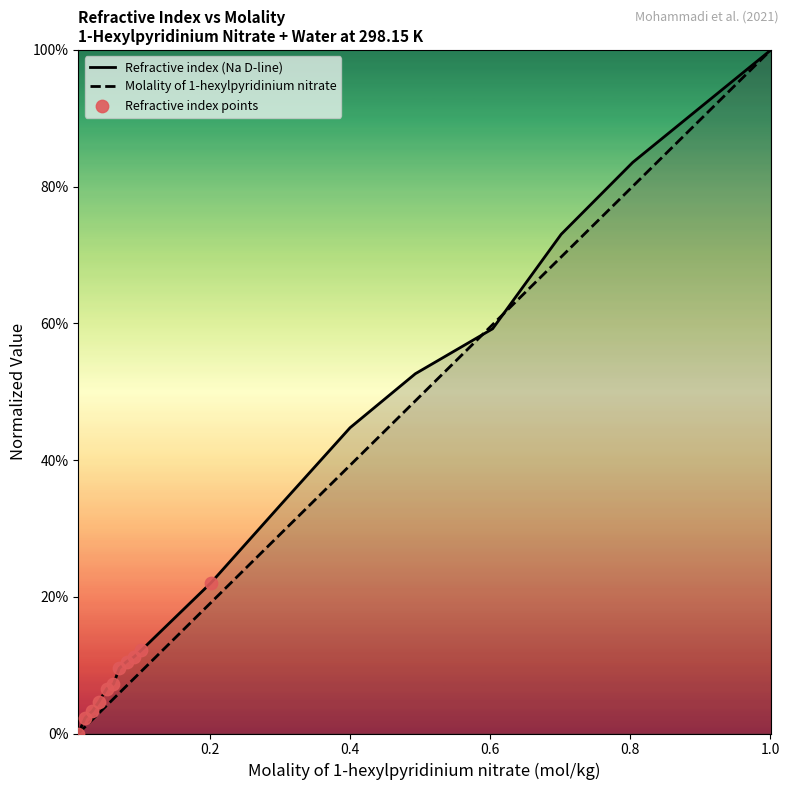

Which series has the widest spread of Y values?

Refractive index (Na D-line)